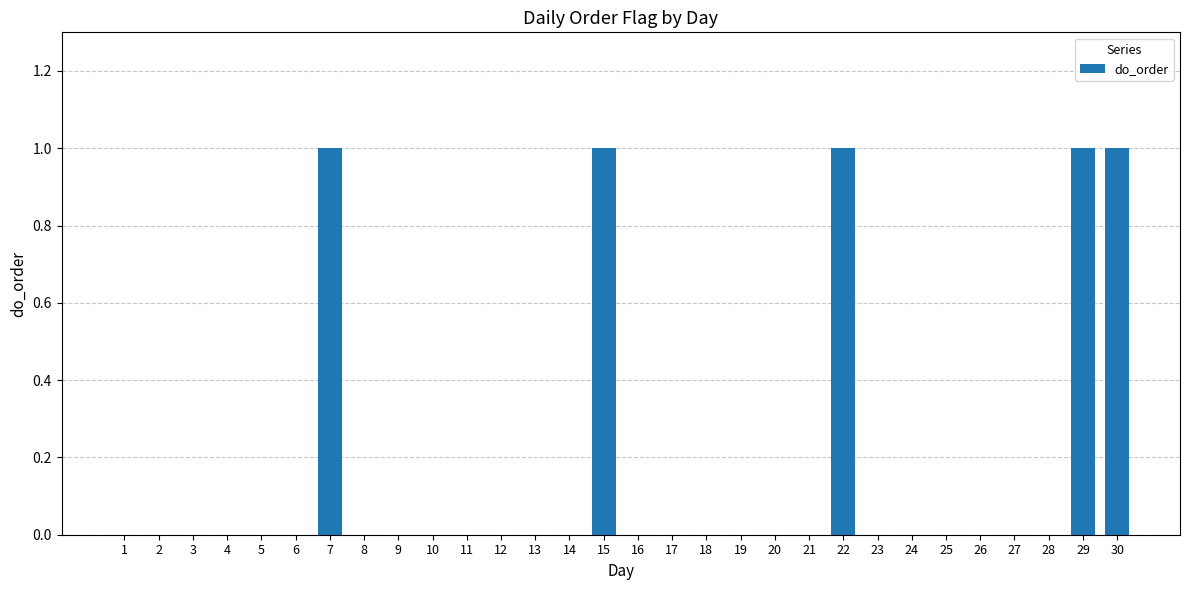

The value at 20 is 1. True or false?

False